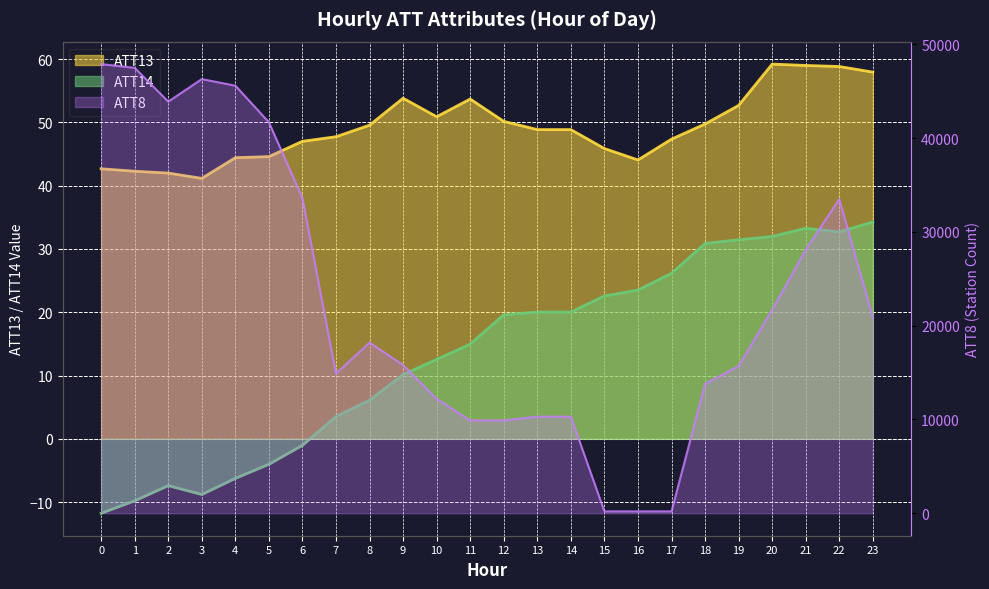

True or false: ATT14 and ATT8 intersect in this chart.

False